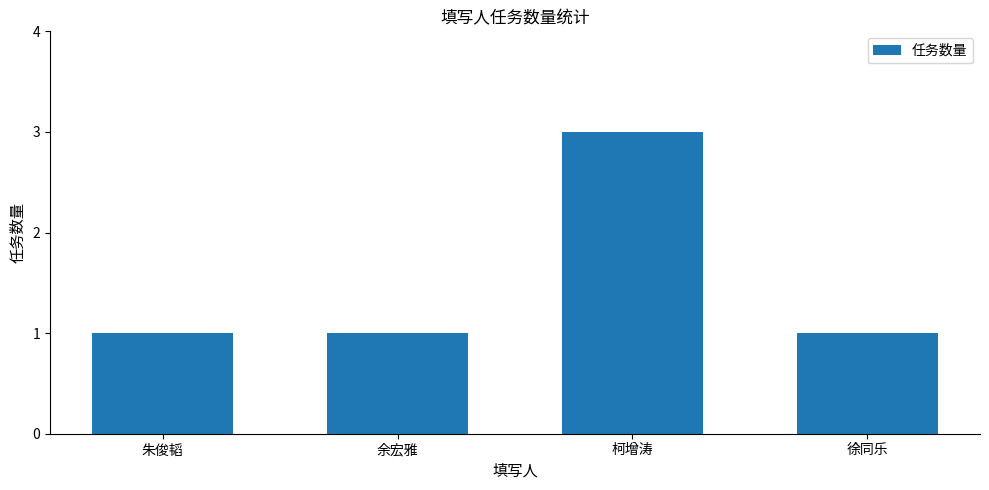

Which has a higher value, 余宏雅 or 柯增涛?

柯增涛